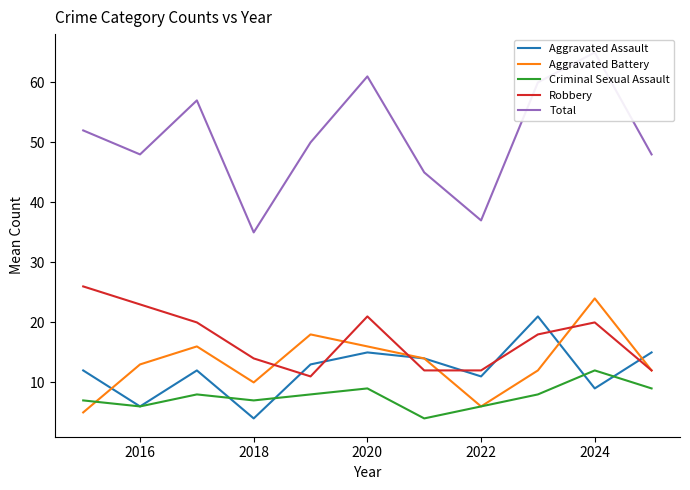

Which series ends up on top after the final intersection of Robbery and Aggravated Assault?

Aggravated Assault